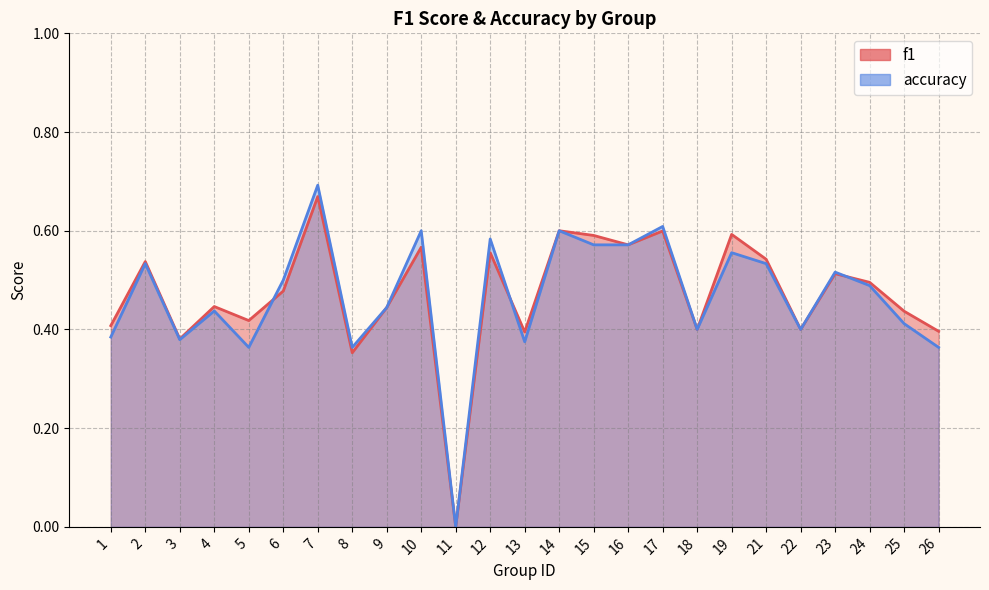

At 11, list the series in order from smallest to largest.

f1, accuracy